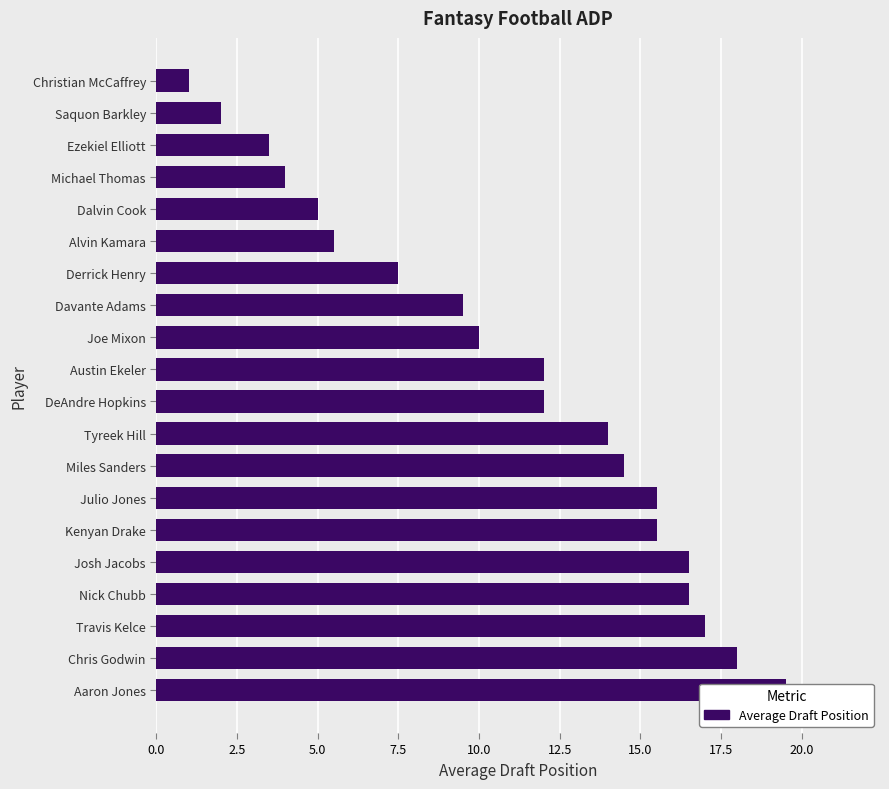

What is the change in value from Saquon Barkley to Miles Sanders?

+12.5